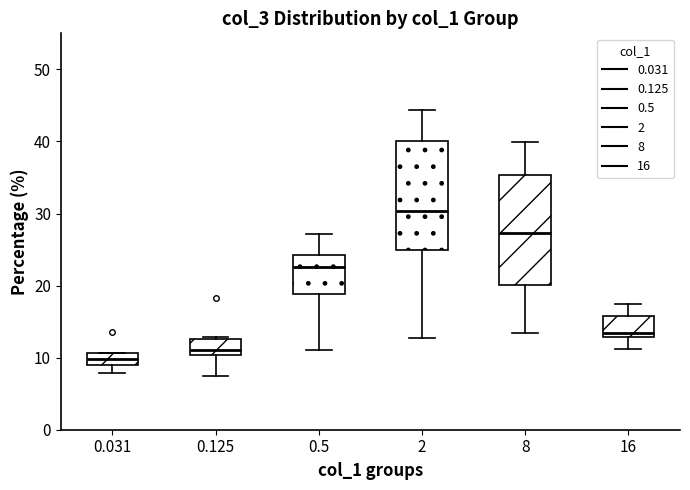

Where does the median line of the box at x = 0.5 sit on the y-axis? The values are not printed on the chart, so give them approximately, as read against the axis.

23